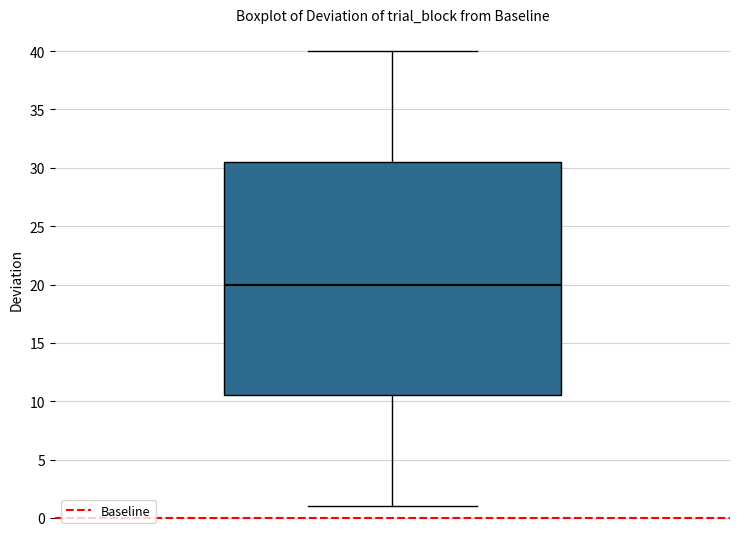

Transcribe this box plot: give where the median line is, the range the box spans, and where the two whiskers end, as read against the y-axis. The values are not printed on the chart, so give them approximately, as read against the axis.

median 20.0, box 10.5 to 30.5, whiskers 1.0 to 40.0